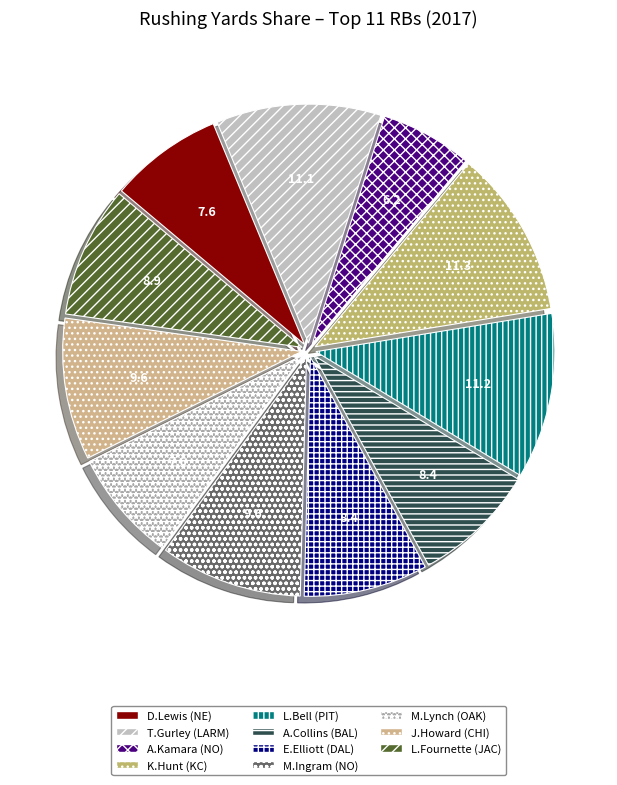

What percentage is NOT represented by D.Lewis (NE)?

92.4%